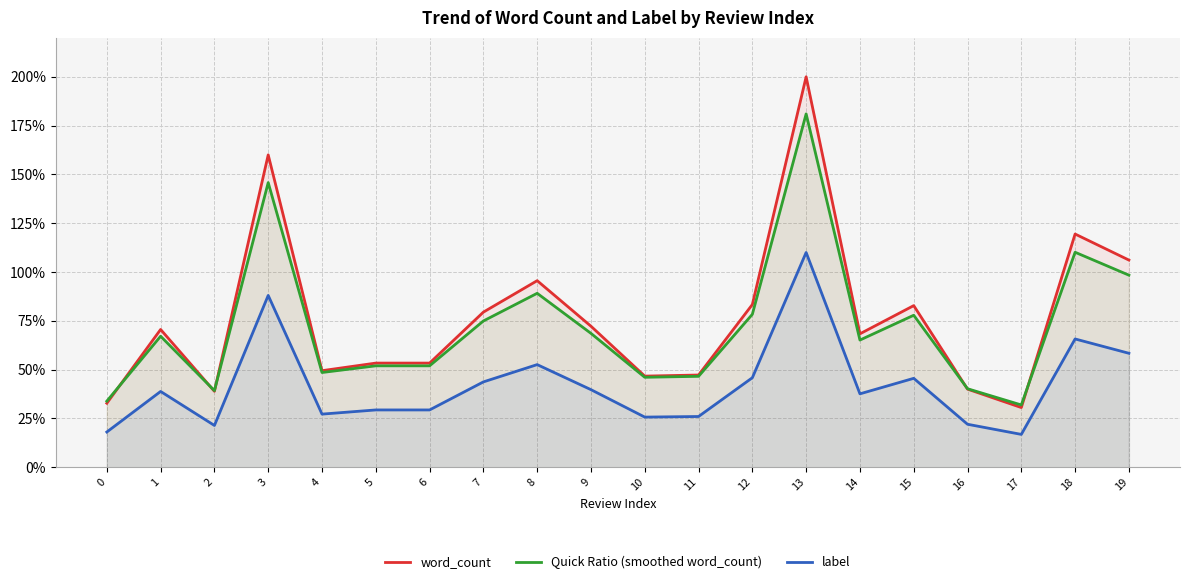

Reading right to left, what are all the values shown in this chart?

word_count: 106.1	119.4	30.6	40.0	82.8	68.3	200.0	83.3	47.2	46.7	72.2	95.6	79.4	53.3	53.3	49.4	160.0	38.9	70.6	32.8
Quick Ratio (smoothed word_count): 98.4	110.1	31.9	40.2	77.8	65.1	181.0	78.3	46.6	46.1	68.6	89.1	74.9	51.9	51.9	48.5	145.8	39.2	67.1	33.8
label: 58.4	65.7	16.8	22.0	45.5	37.6	110.0	45.8	26.0	25.7	39.7	52.6	43.7	29.3	29.3	27.2	88.0	21.4	38.8	18.0